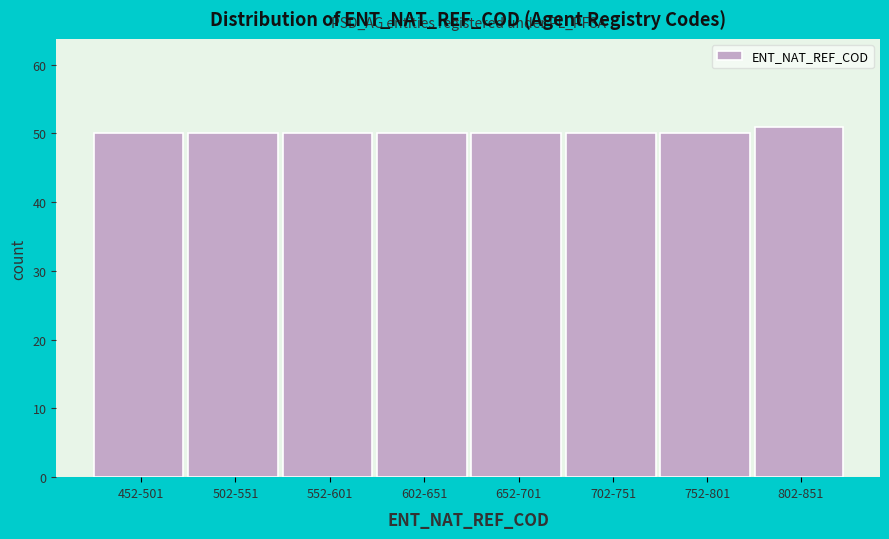

Reading right to left, what are all the values shown in this chart?

51	50	50	50	50	50	50	50